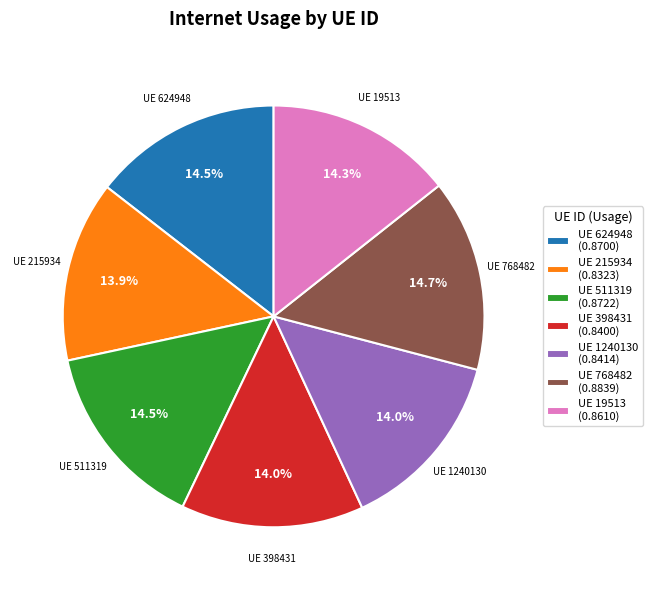

Is there a majority slice in this chart?

No